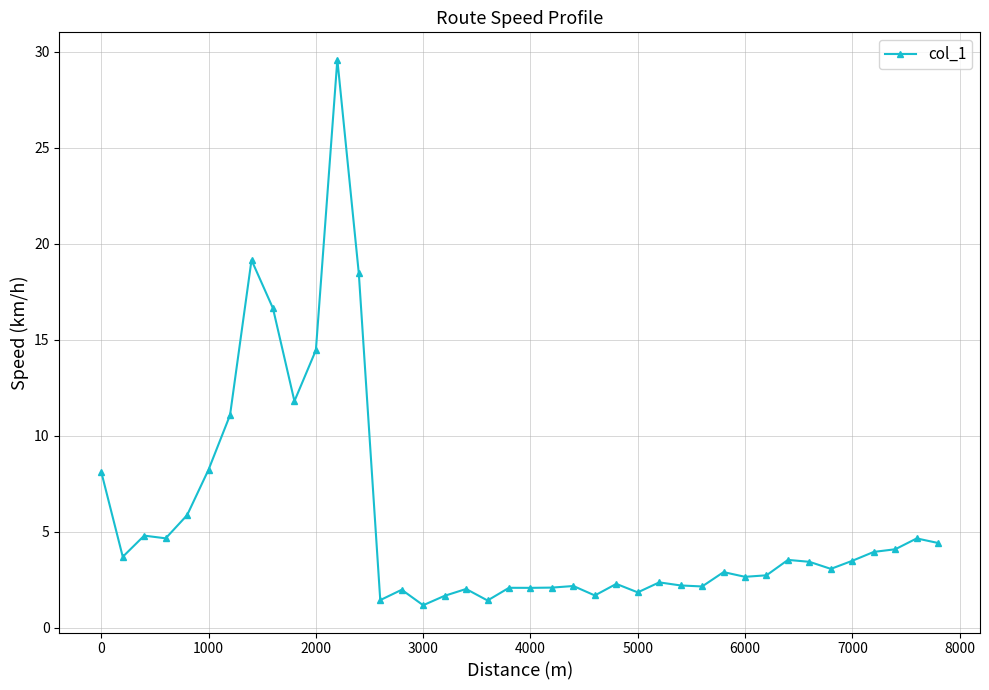

What is the difference between the maximum and minimum values?

28.4